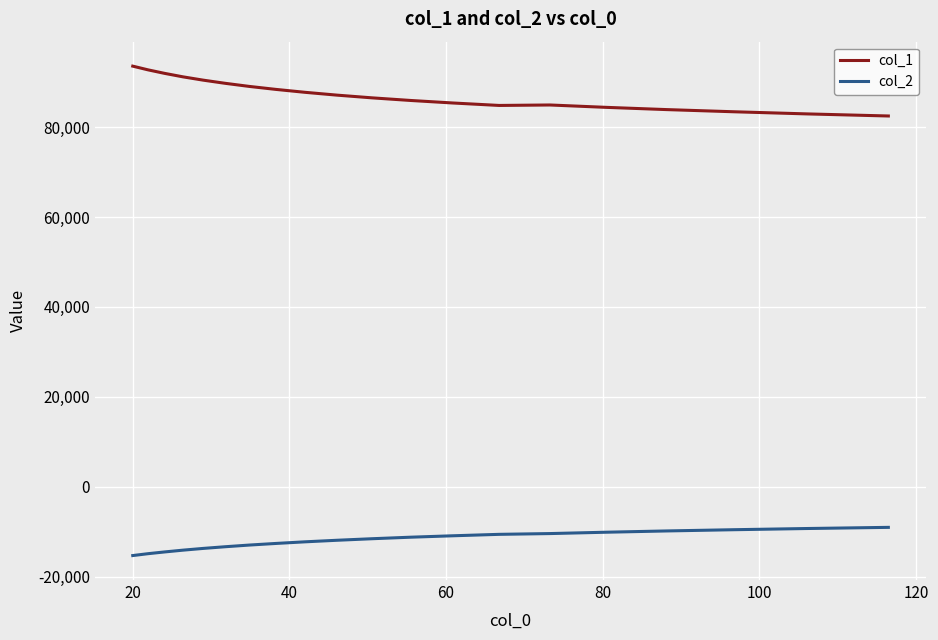

What is the highest value of the col_2 series?

-9040.7